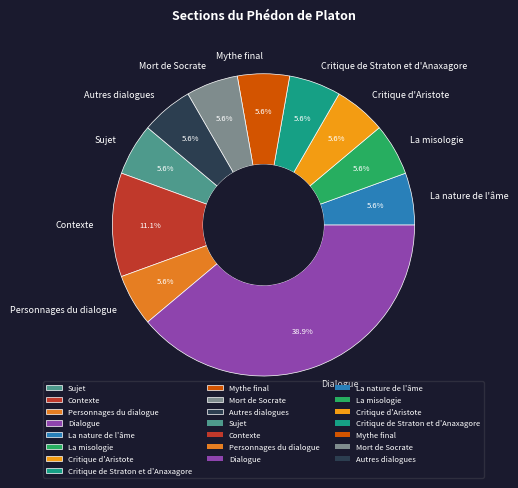

Is there any slice that represents more than half of the pie?

No